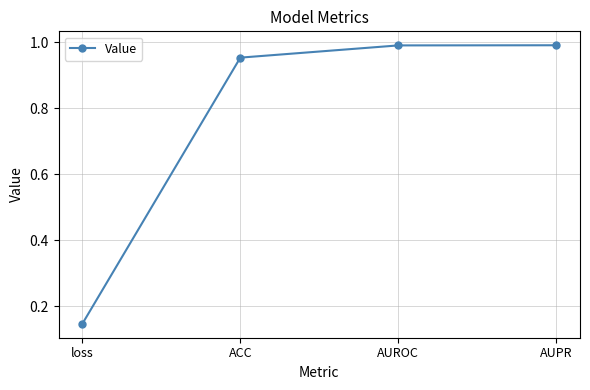

Does the chart have visible grid lines?

Yes